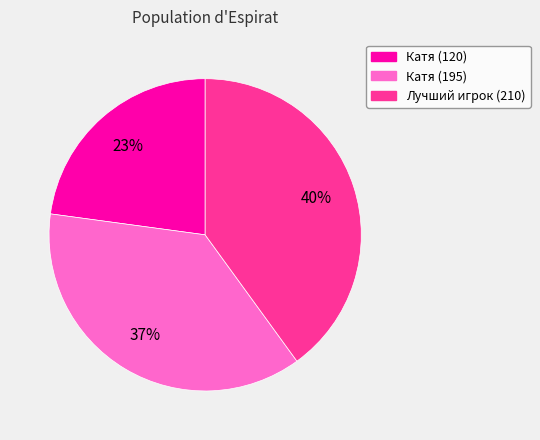

To the nearest percent, what is the average slice percentage?

33%